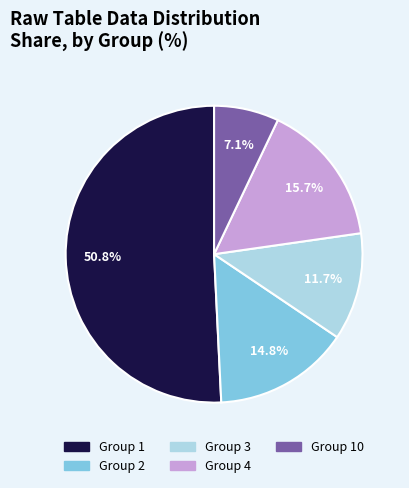

Is there any slice that represents more than half of the pie?

Yes